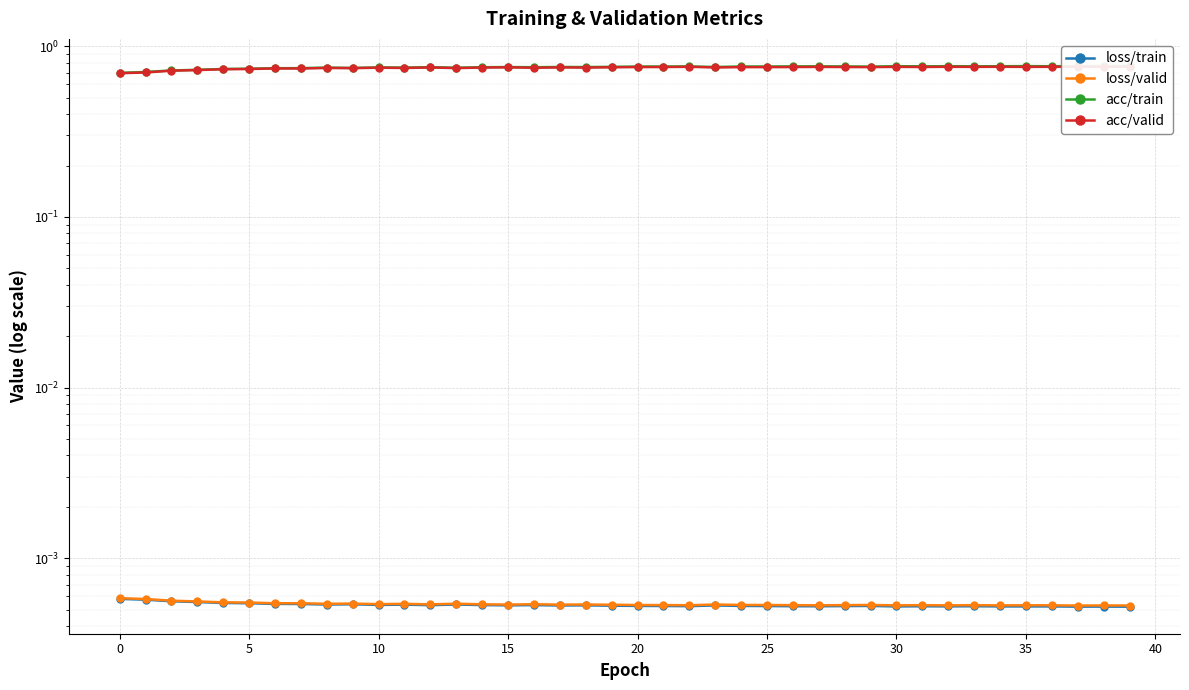

How many loss/train values are between 0 and 1?

40